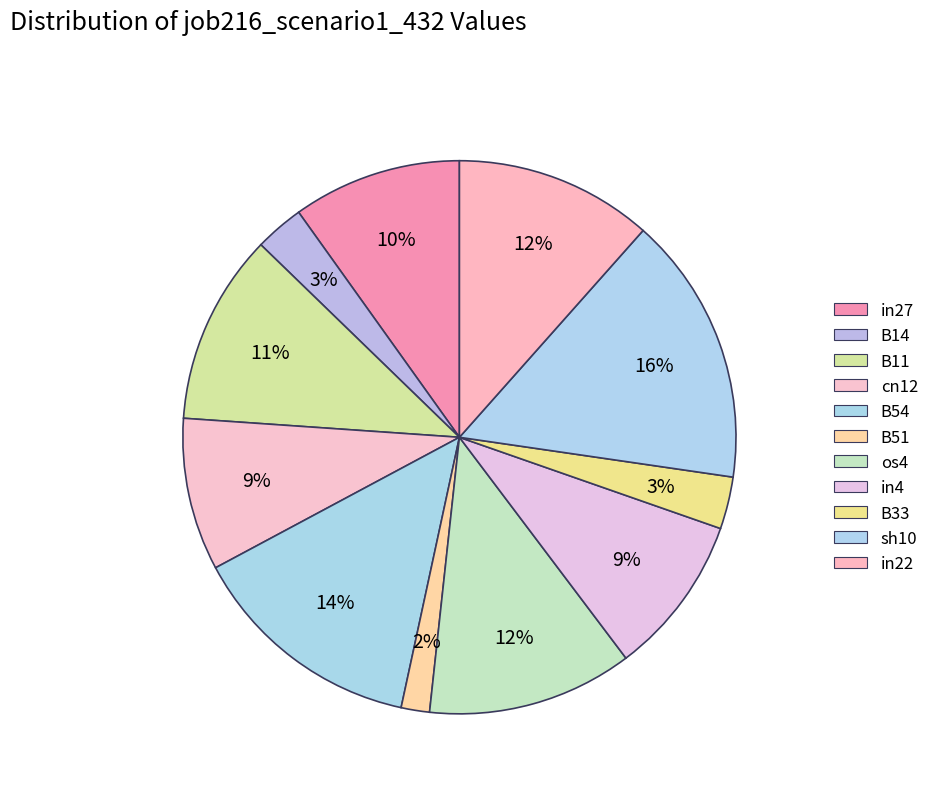

Is B14 the majority of the pie?

No